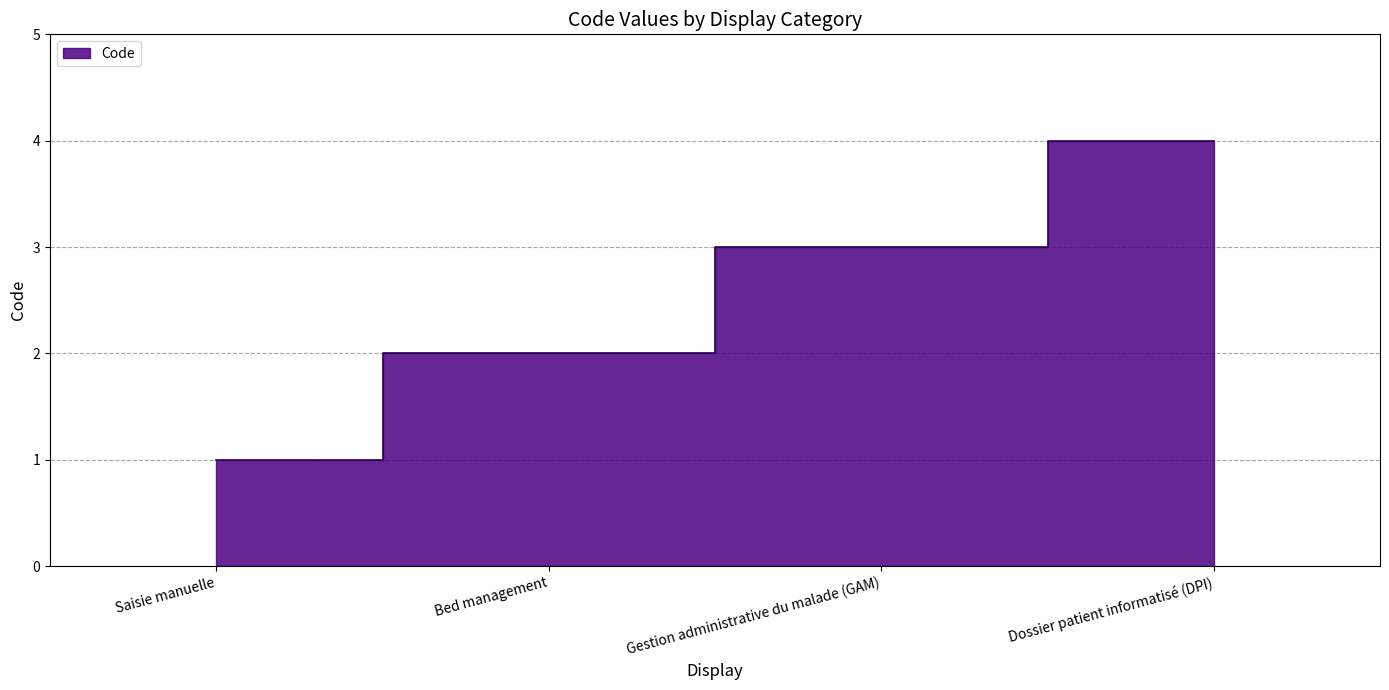

Rank the categories by value from lowest to highest.

Saisie manuelle, Bed management, Gestion administrative du malade (GAM), Dossier patient informatisé (DPI)